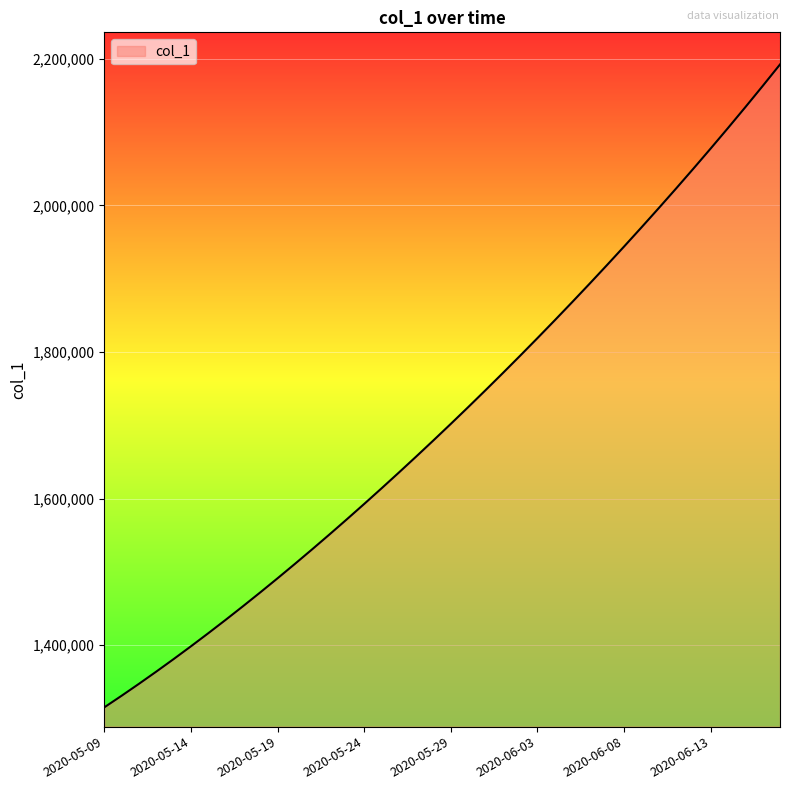

True or false: there are more than 0 points higher than both neighbors.

False